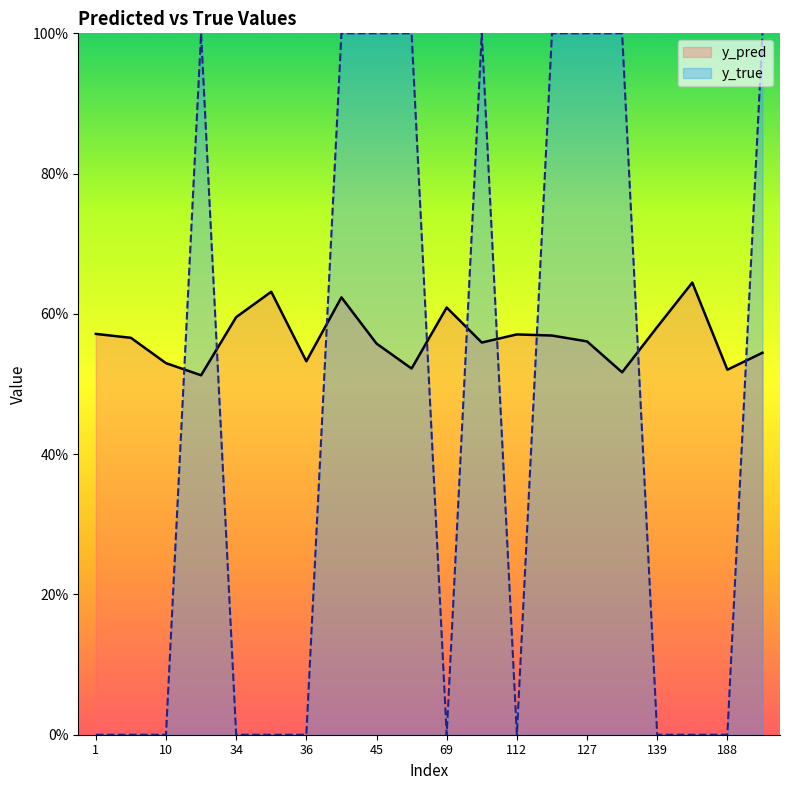

What is the sum of the y_pred values at 113 and 1?

1.1